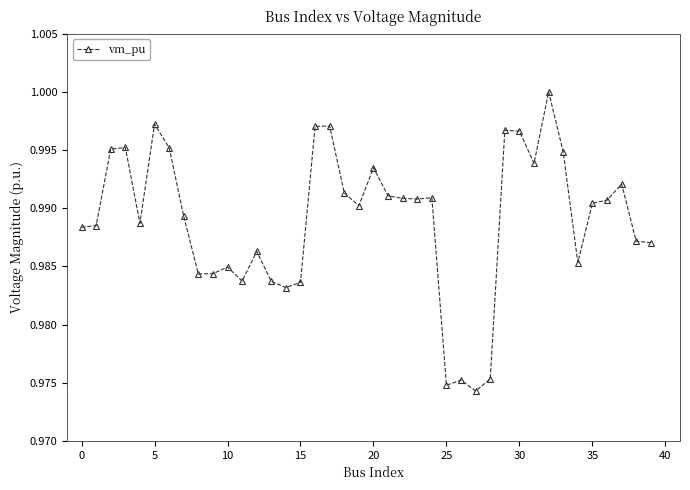

True or false: there are more than 2 points higher than both neighbors.

True